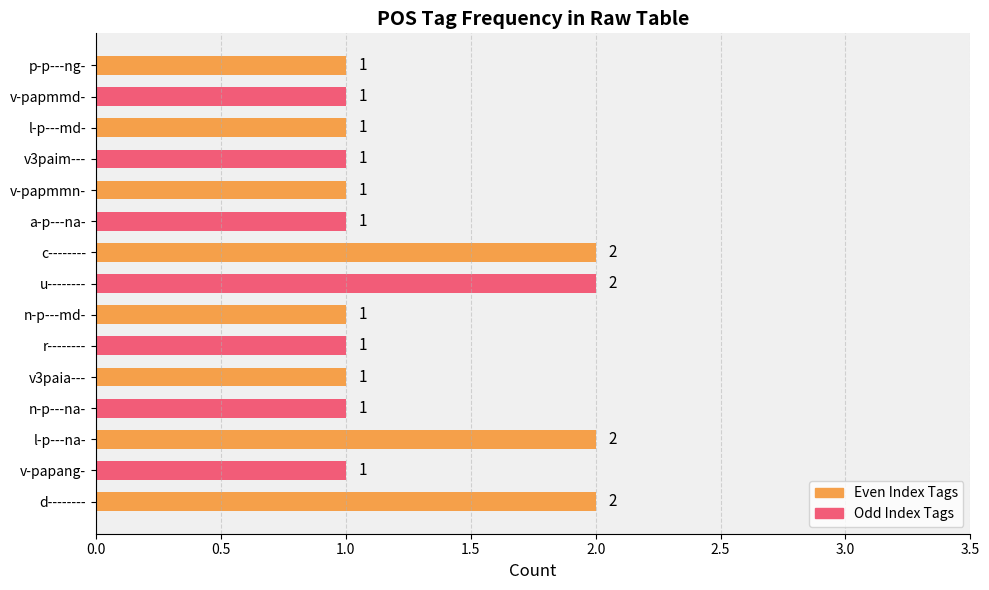

Does the chart contain stacked bars?

No